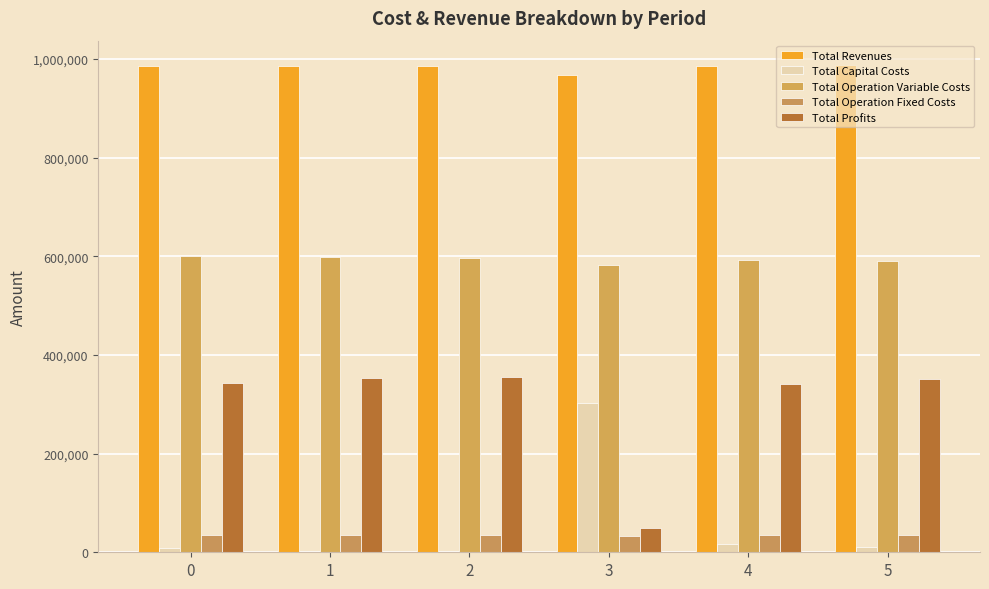

The Total Operation Variable Costs series shows 599851.4 at 0. True or false?

True